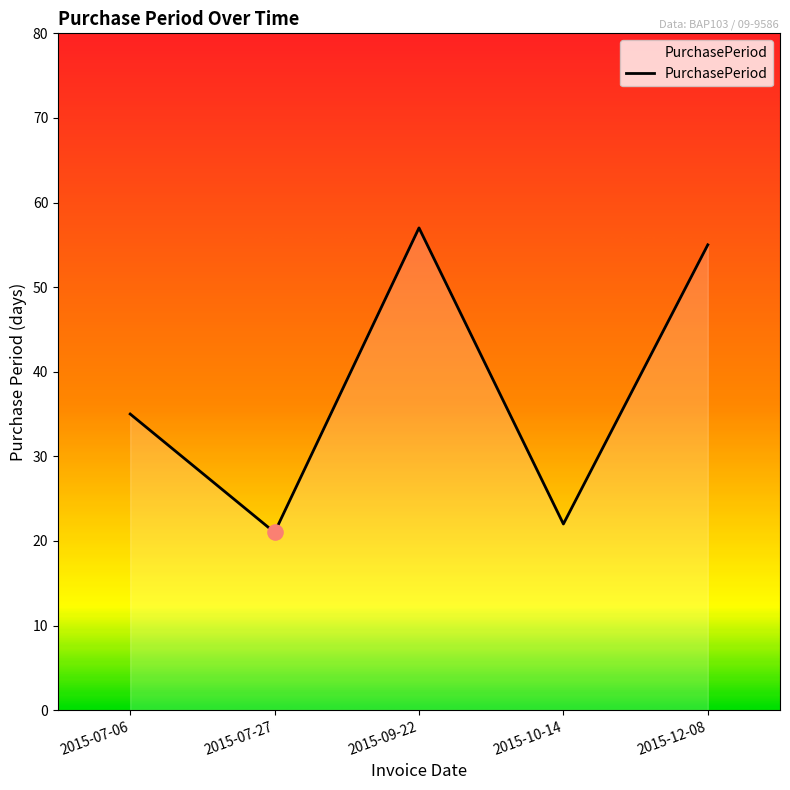

Which has a higher value, 2015-10-14 or 2015-12-08?

2015-12-08